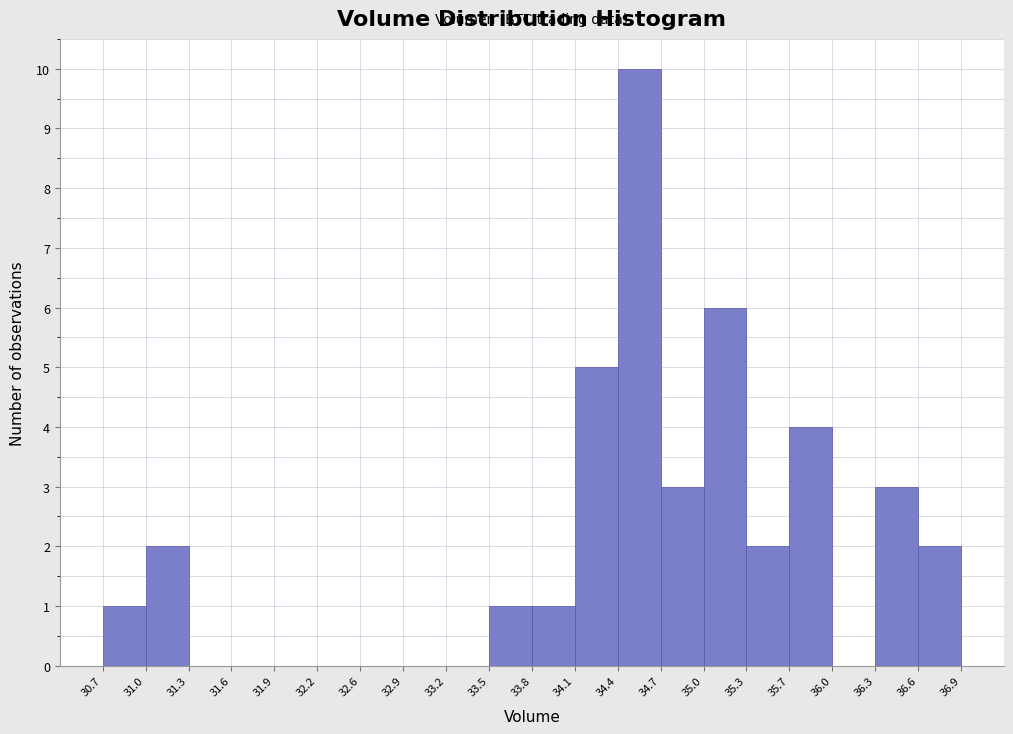

Which range on the x-axis has the tallest bar?

34.4 to 34.7